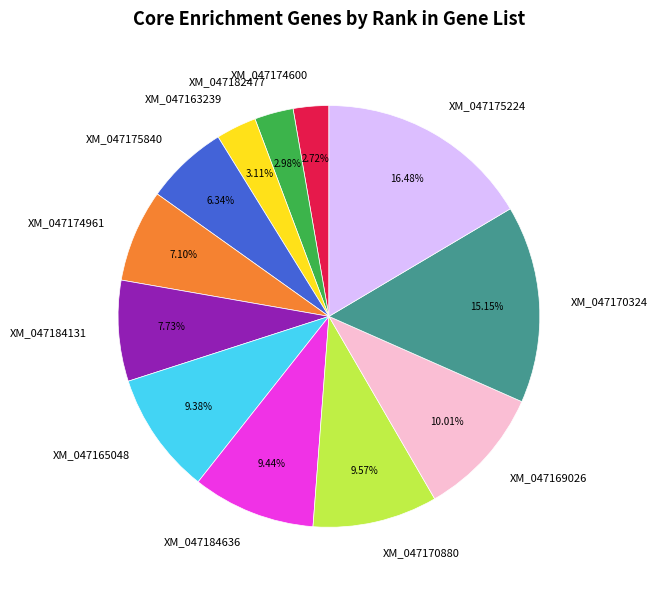

Is the sum of XM_047174961 and XM_047175840 greater than half?

No